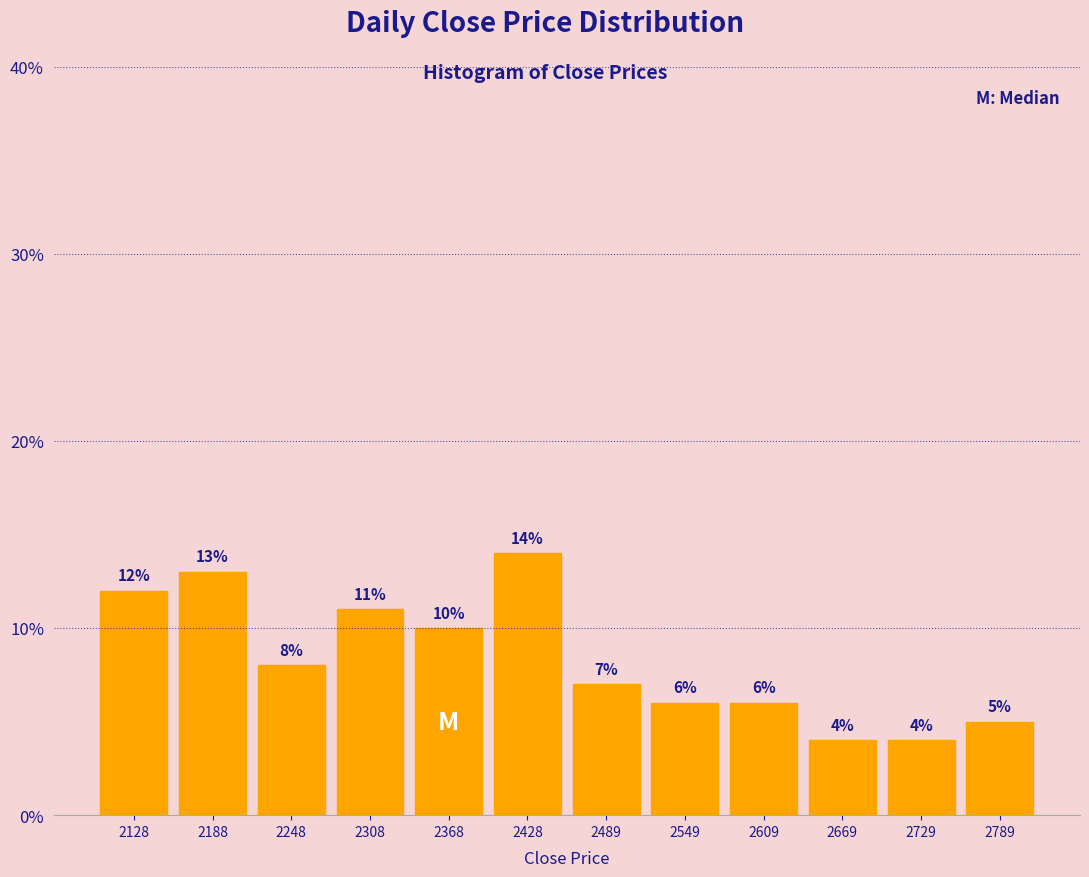

Reading left to right, list every bar in this chart as the range it spans on the x-axis followed by its height. The bar edges are not printed on the chart, so give them approximately, as read against the axis.

2100 to 2160: 12
2160 to 2220: 13
2220 to 2280: 8
2280 to 2340: 11
2340 to 2400: 10
2400 to 2460: 14
2460 to 2520: 7
2520 to 2580: 6
2580 to 2640: 6
2640 to 2700: 4
2700 to 2760: 4
2760 to 2820: 5